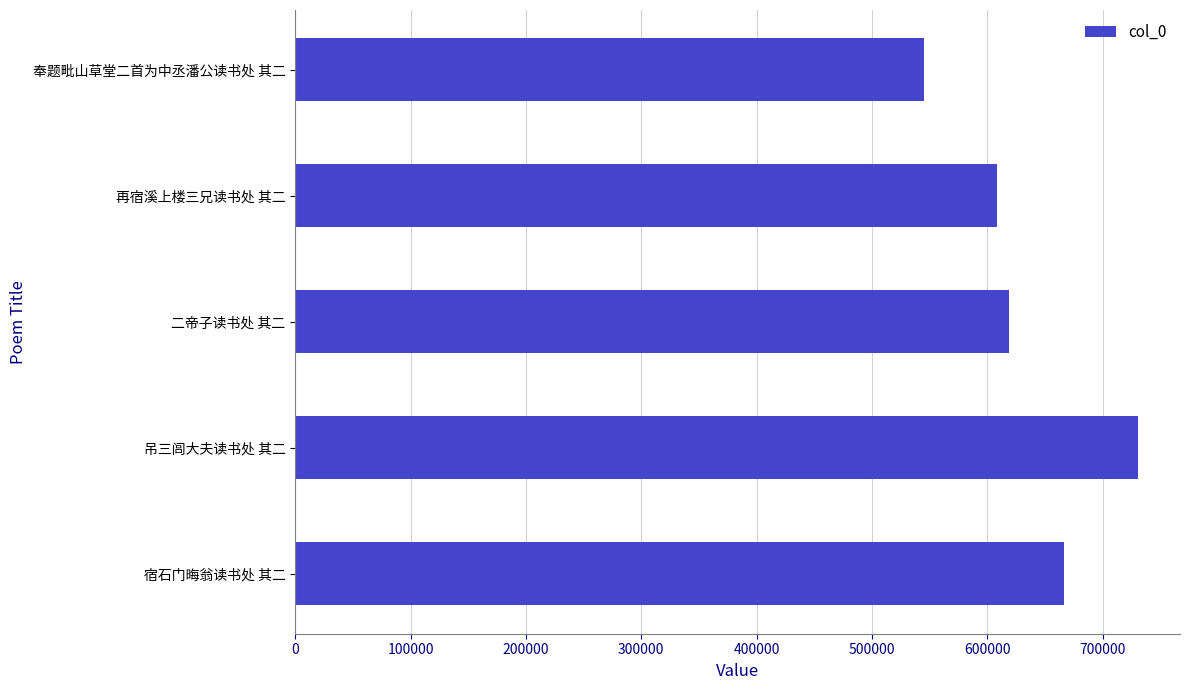

How many bars are there in total?

5